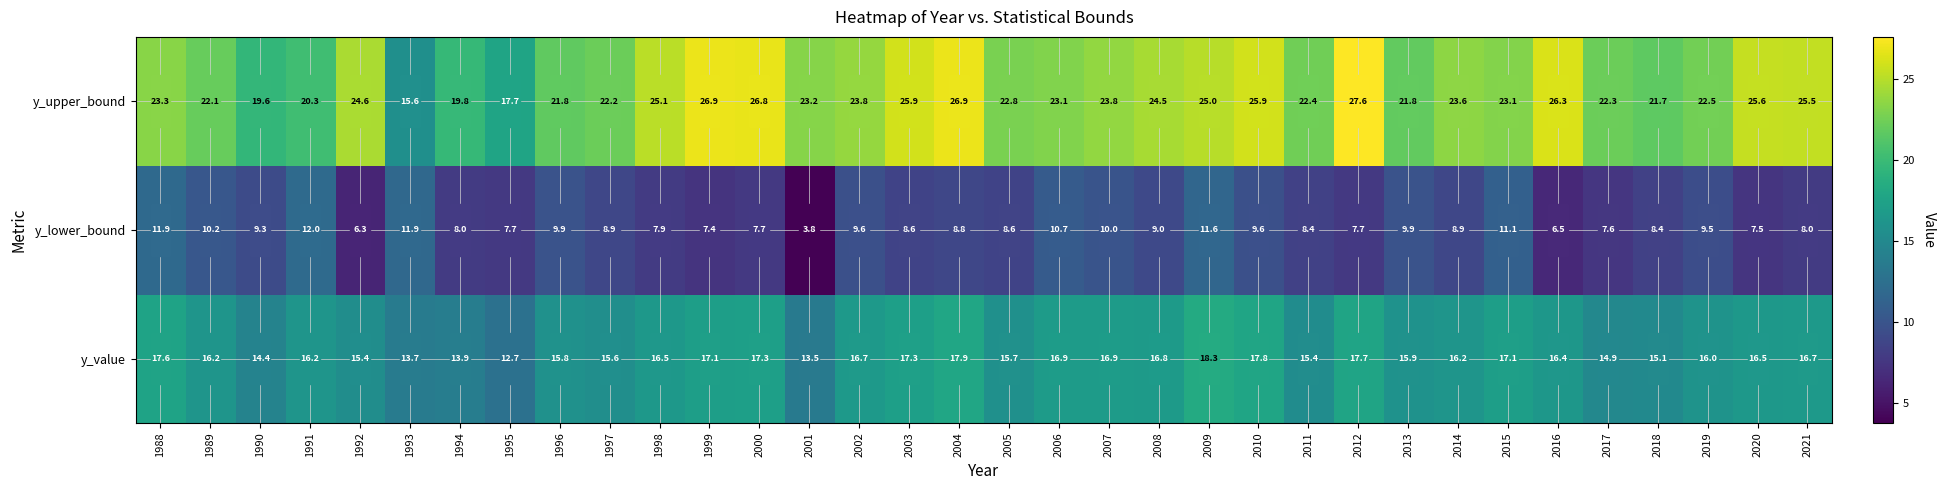

The value of y_value at 2004 is 17.9. True or false?

True